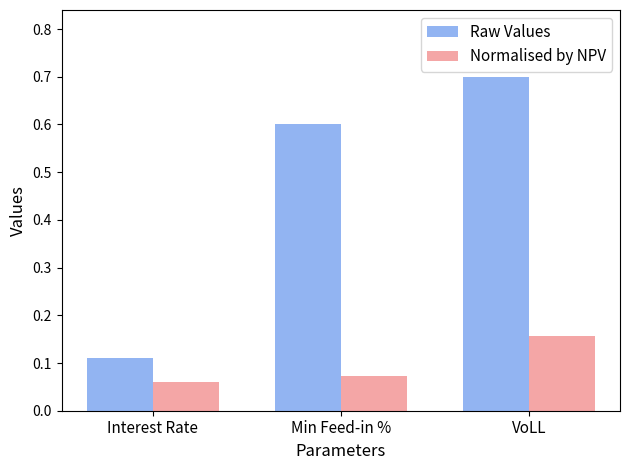

The value of Raw Values at VoLL is 0.2. True or false?

False